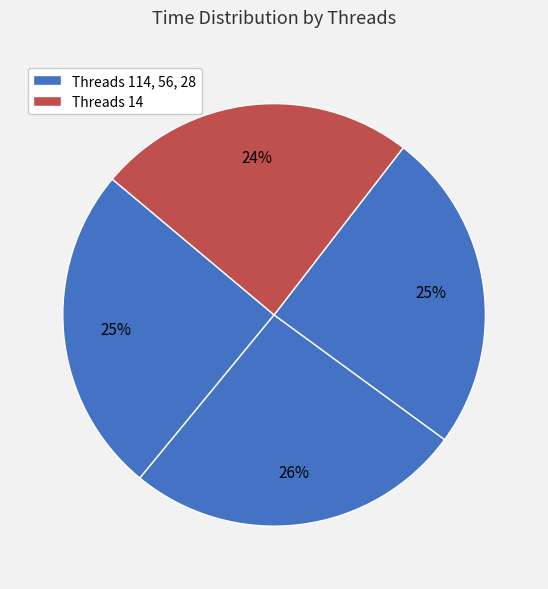

What is the largest slice in the pie chart?

56